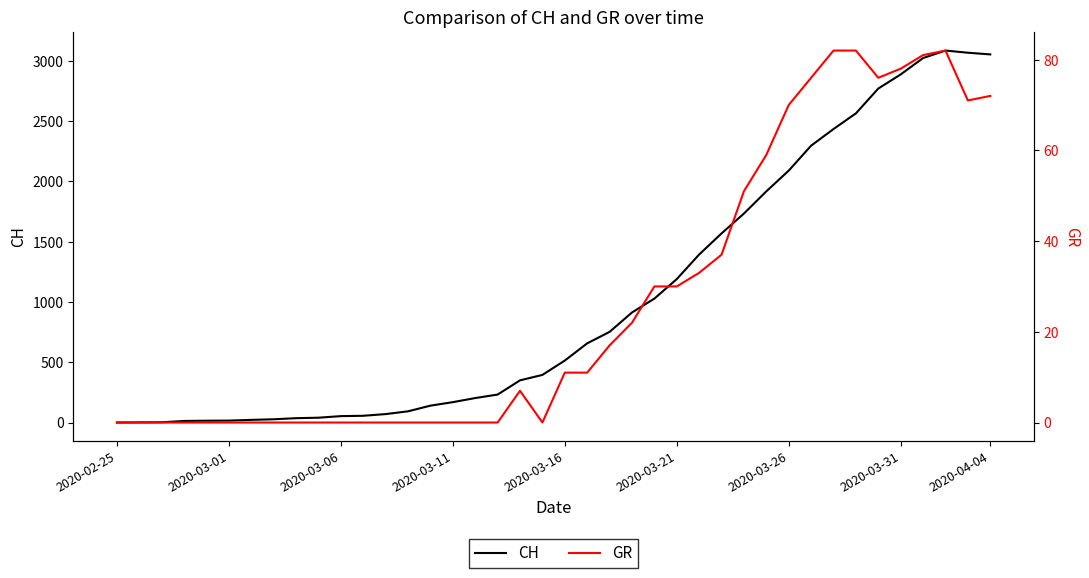

Between 22 and 32, which series saw the biggest shift?

CH